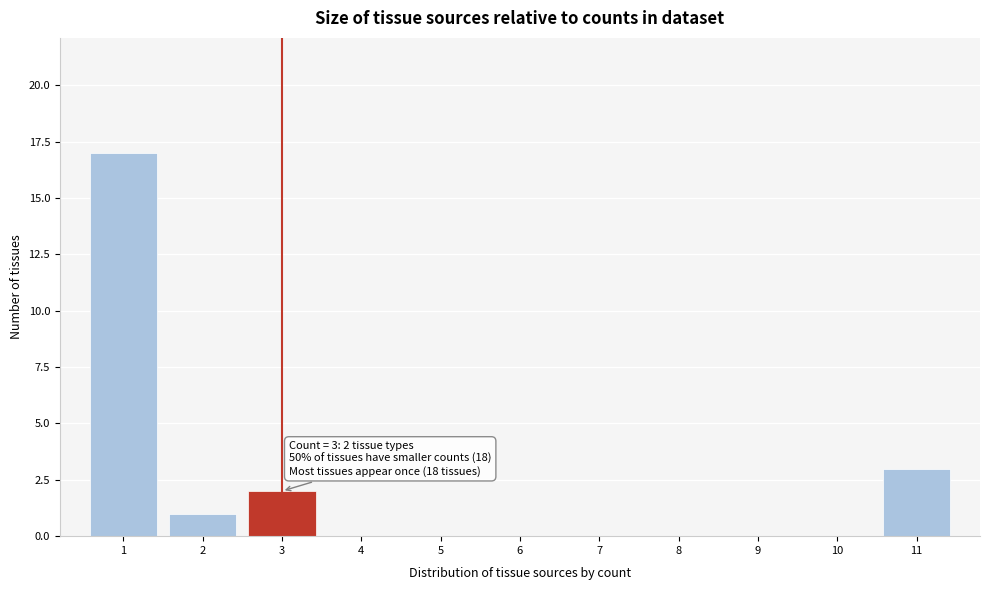

Which range on the x-axis has the tallest bar?

0.5 to 1.5